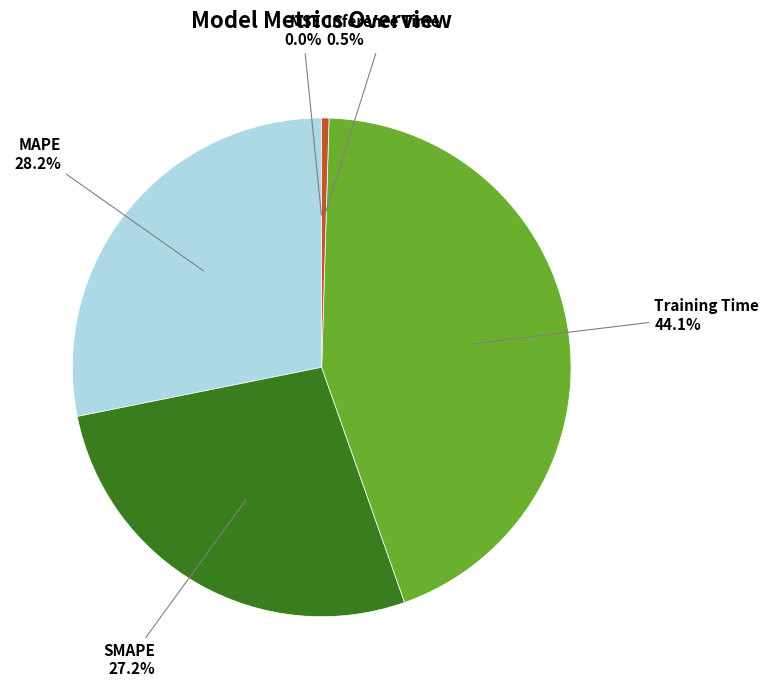

To the nearest percent, what is the average slice percentage?

20%